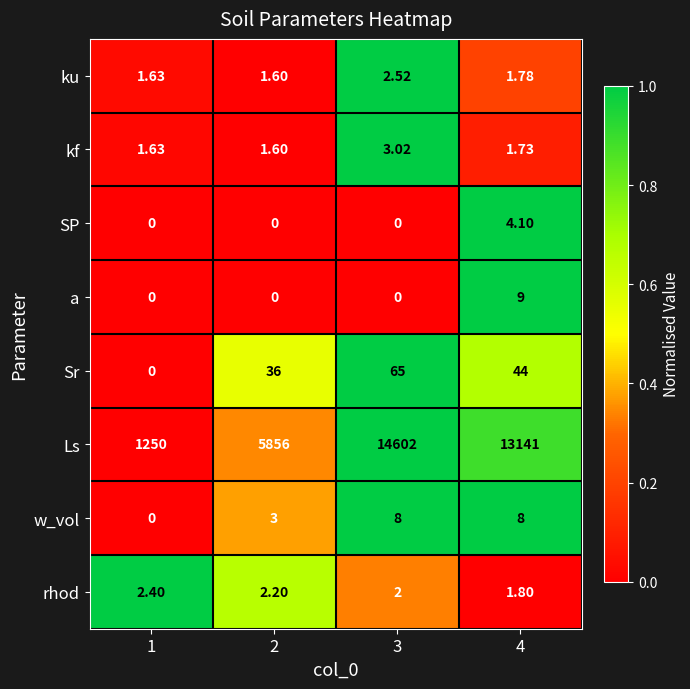

Which series has the largest range (max minus min)?

Ls